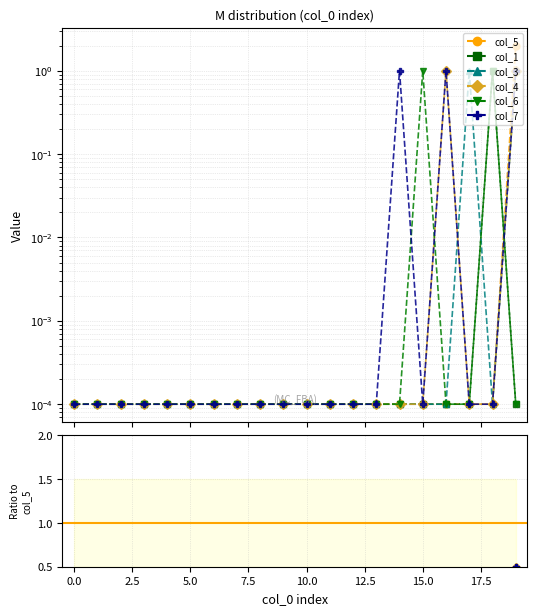

At which category is the sum across all series the highest?

19